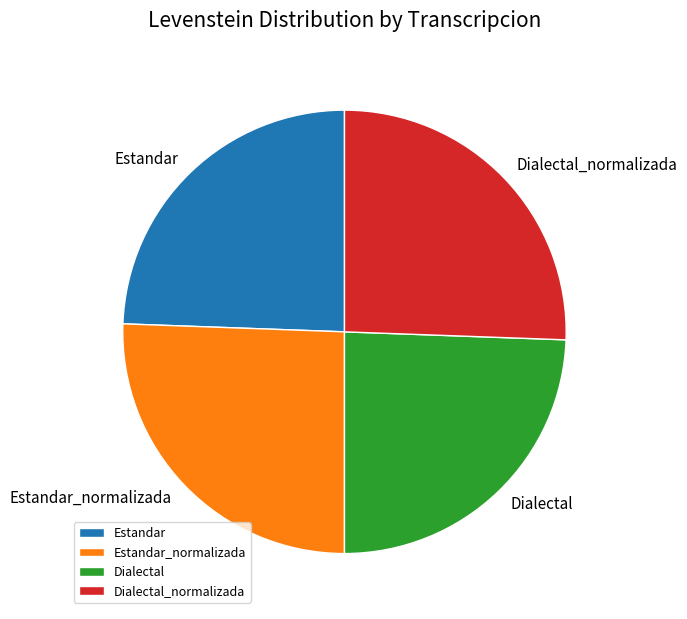

Which has a higher value, Dialectal or Estandar_normalizada?

Estandar_normalizada